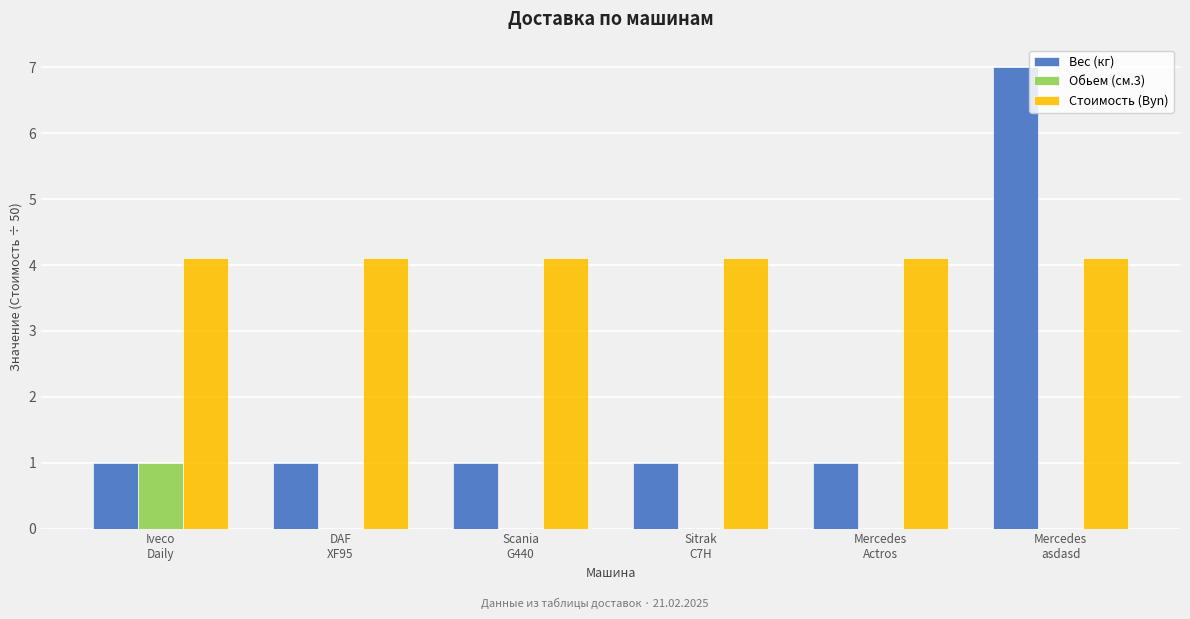

Which series has the largest total across all categories?

Стоимость (Byn)